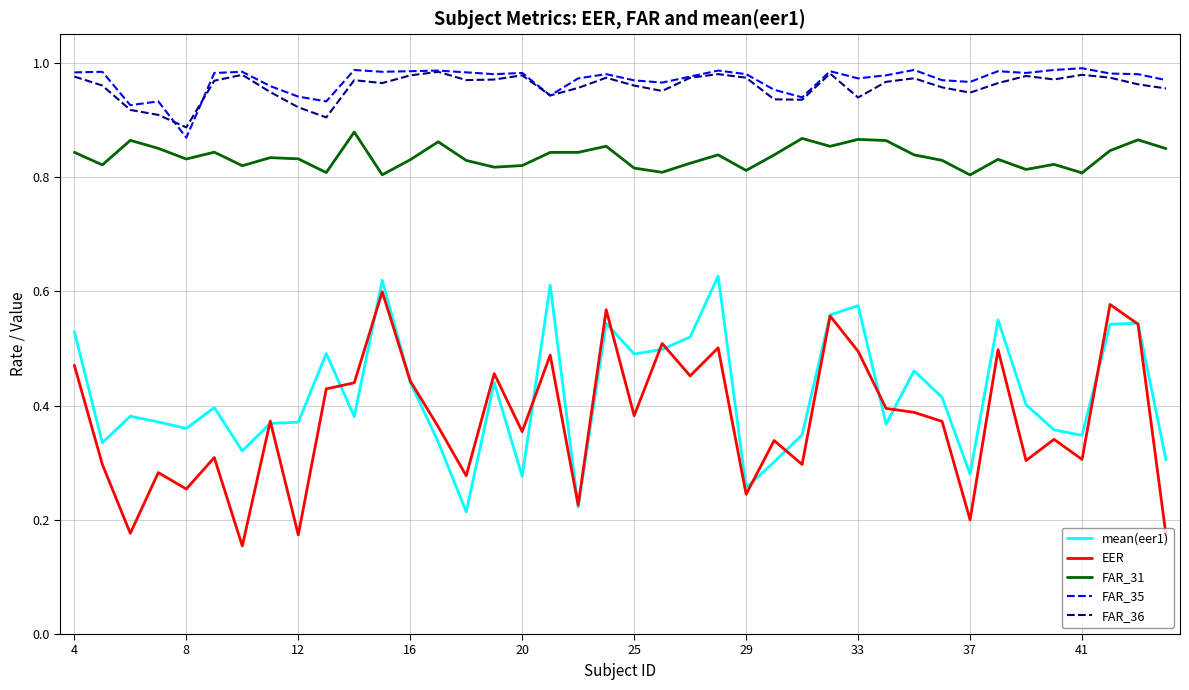

True or false: FAR_35 and FAR_31 intersect in this chart.

False